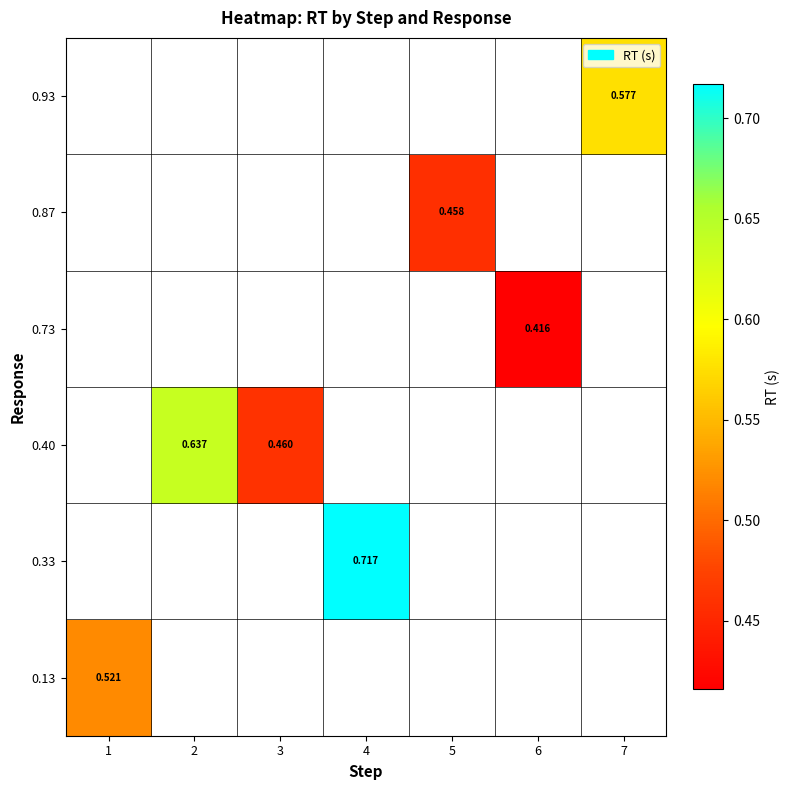

At how many categories does at least one series exceed 0?

7